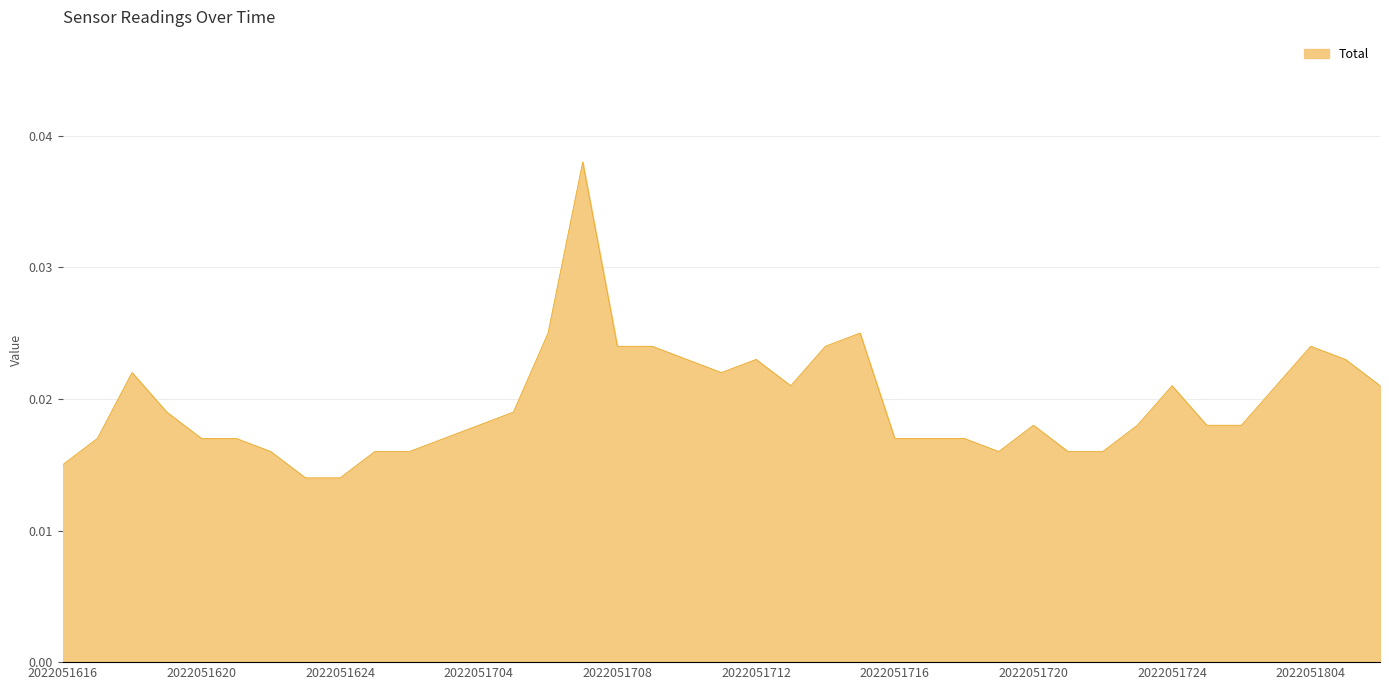

Does the chart display data point markers on the line(s)?

No